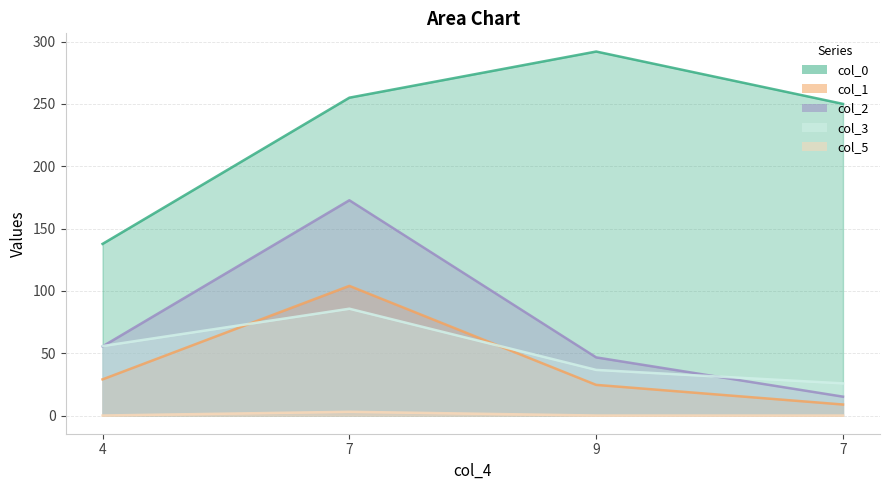

What are all the series names shown in the legend?

col_0, col_1, col_2, col_3, col_5